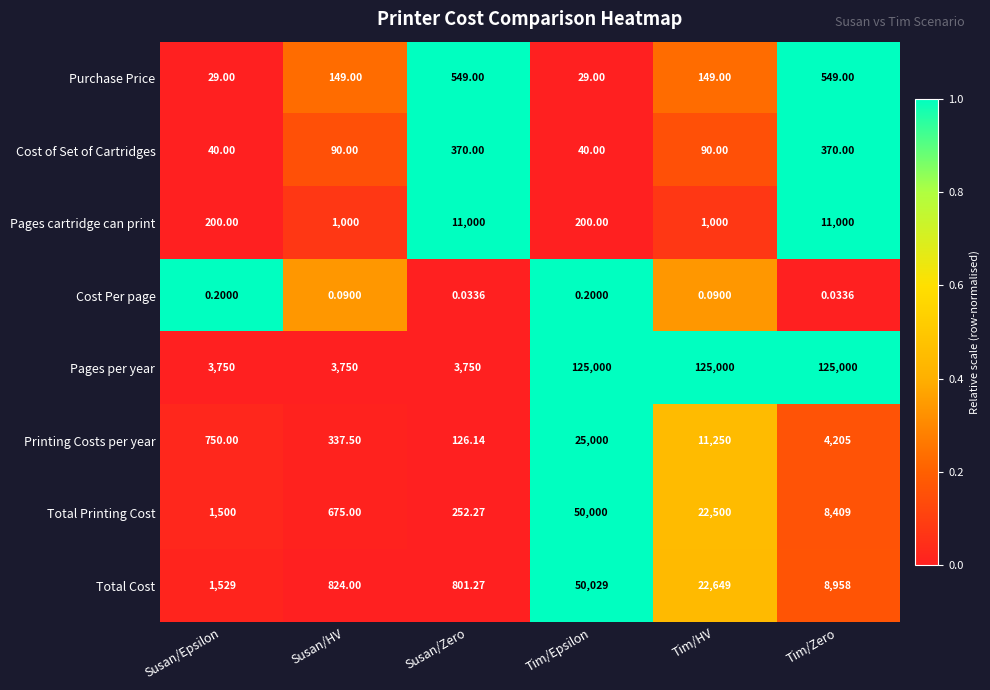

Which series has the widest spread of values?

Pages per year